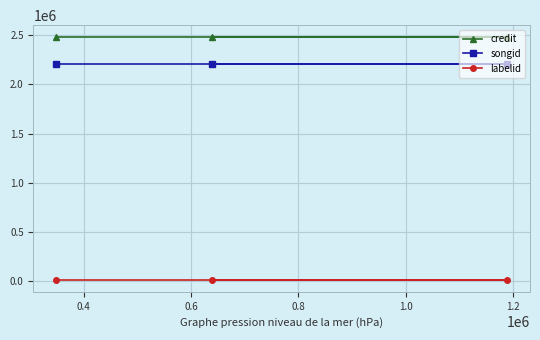

List the series in order of their peak value, highest first.

credit, songid, labelid